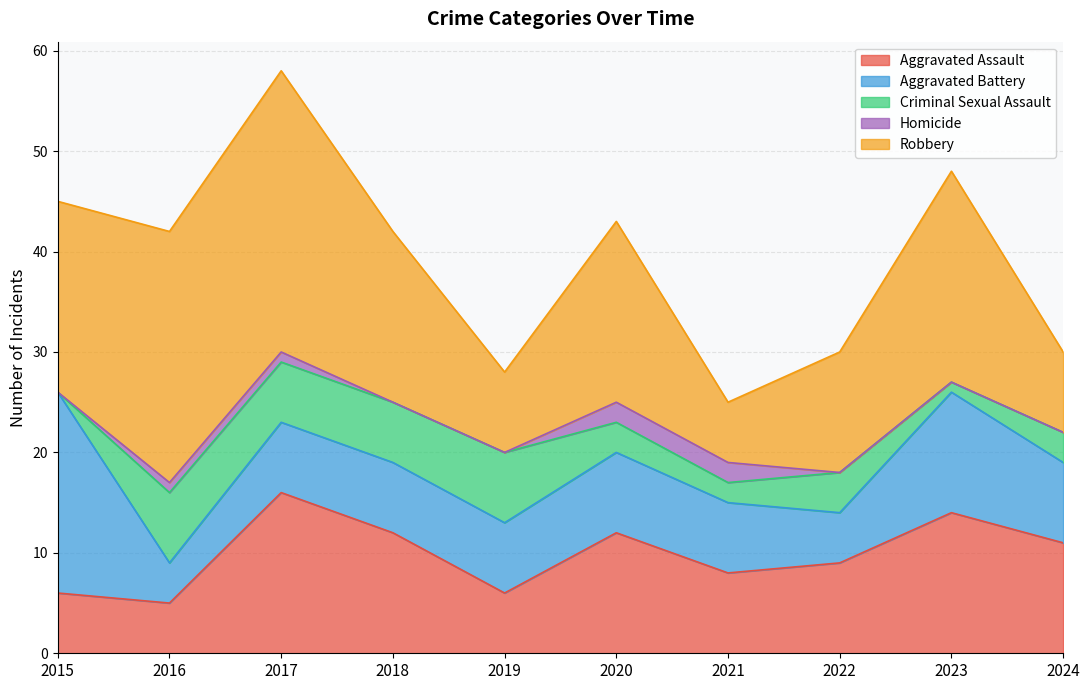

Reading left to right, extract all data points from this chart.

Aggravated Assault: 6	5	16	12	6	12	8	9	14	11
Aggravated Battery: 20	4	7	7	7	8	7	5	12	8
Criminal Sexual Assault: 0	7	6	6	7	3	2	4	1	3
Homicide: 0	1	1	0	0	2	2	0	0	0
Robbery: 19	25	28	17	8	18	6	12	21	8